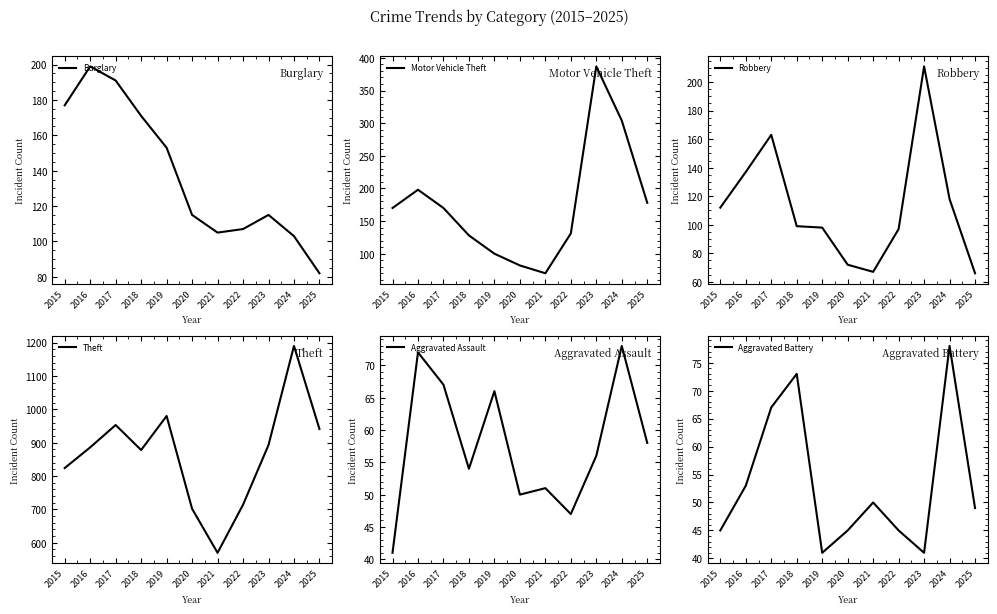

What is the difference between the highest and lowest values at 2020?

657